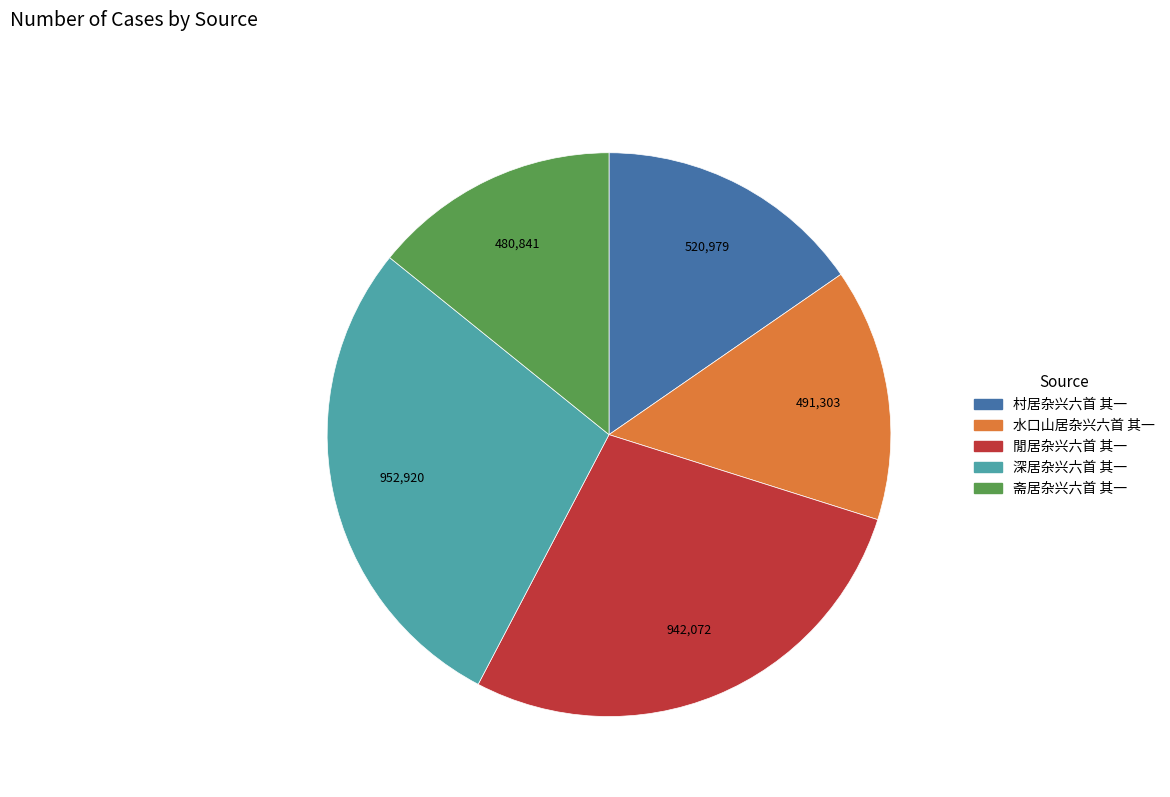

The 村居杂兴六首 其一 slice represents 15% of the pie. True or false?

True